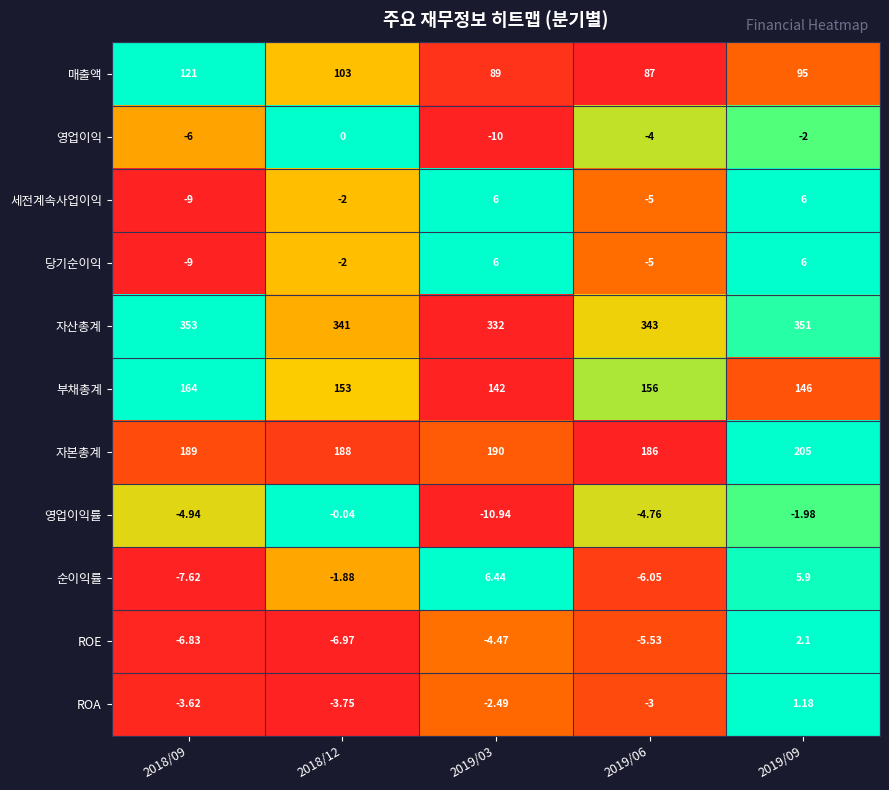

Which series has the widest spread of values?

매출액